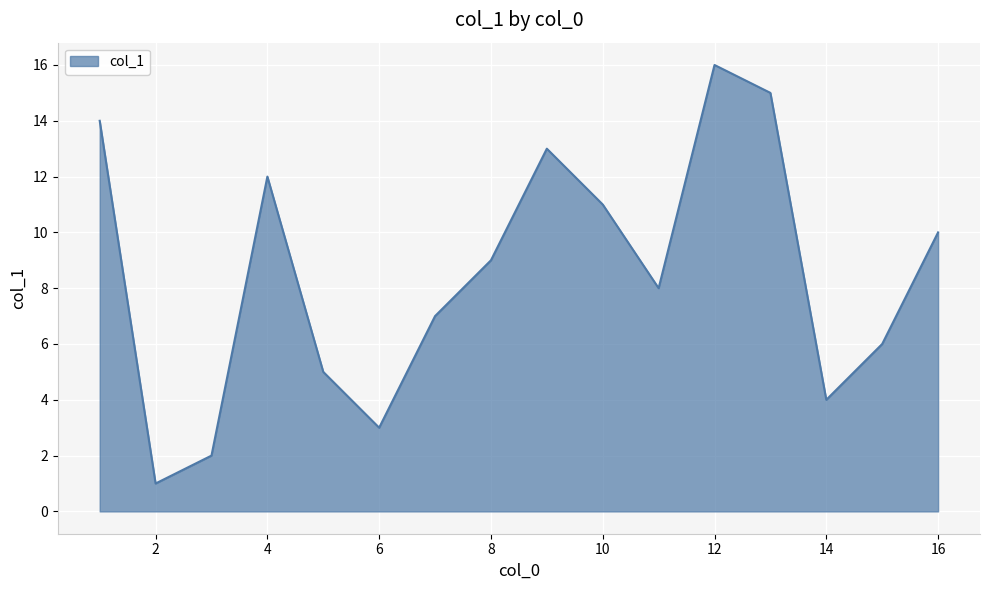

How many lines are shown in the chart?

1